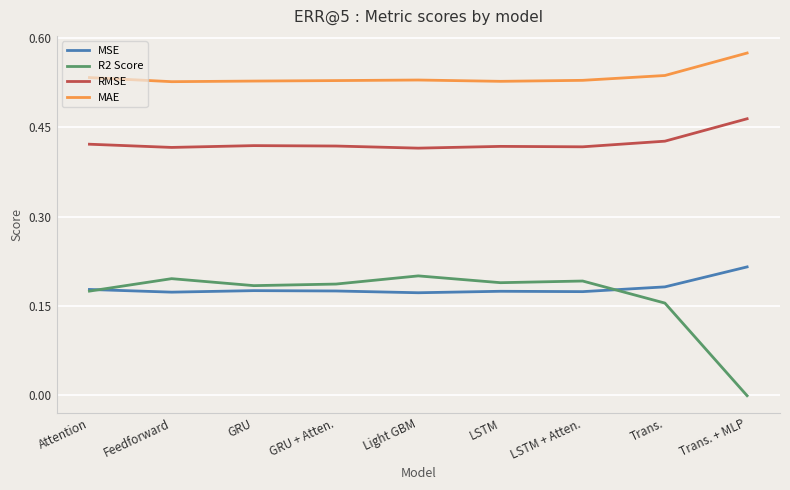

The R2 Score series shows 0.3 at Feedforward. True or false?

False